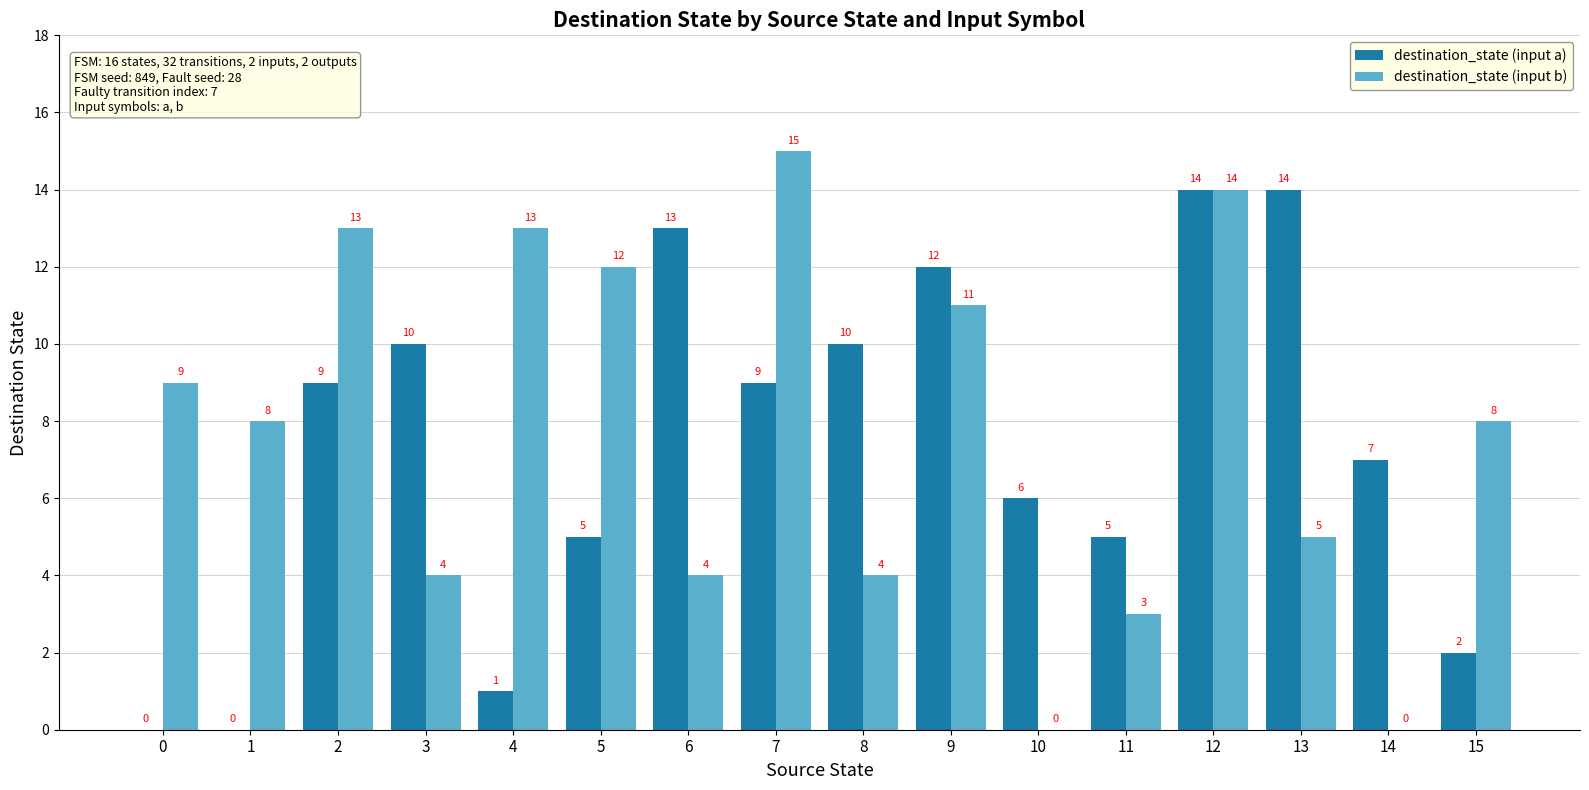

Which series changed the most between 1 and 7?

destination_state (input a)